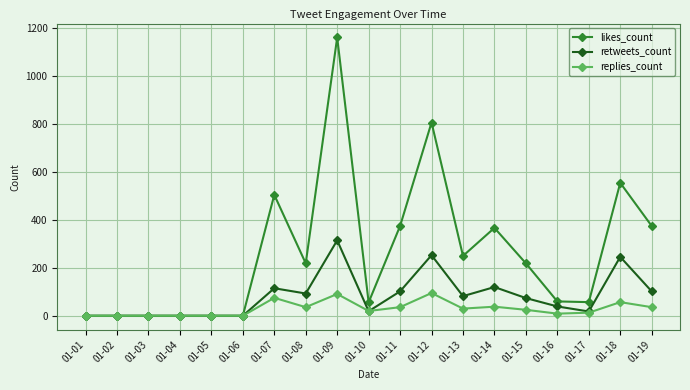

True or false: retweets_count has more than 2 interior local peaks.

True